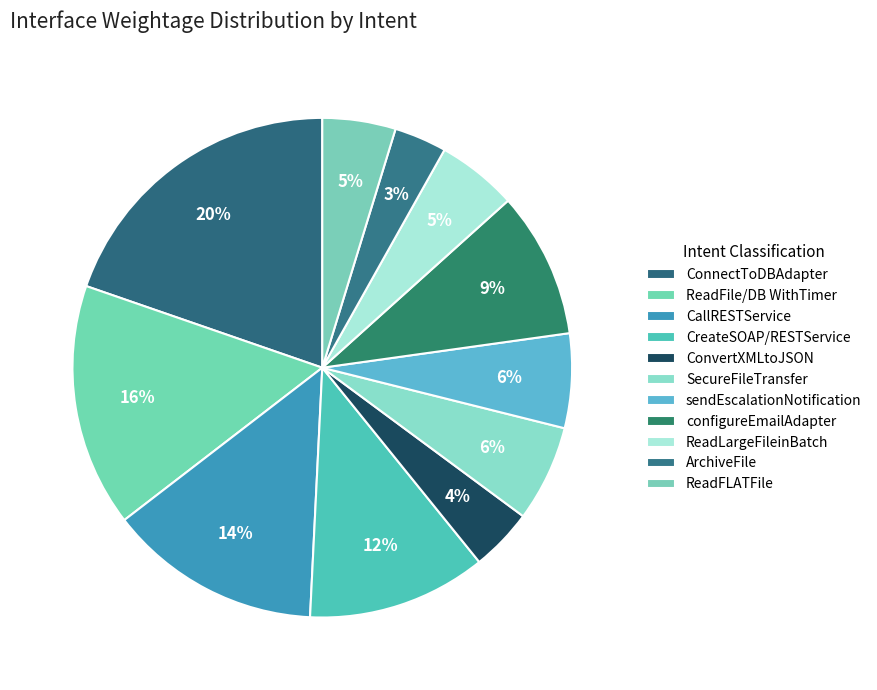

Count the number of slices in the pie.

11